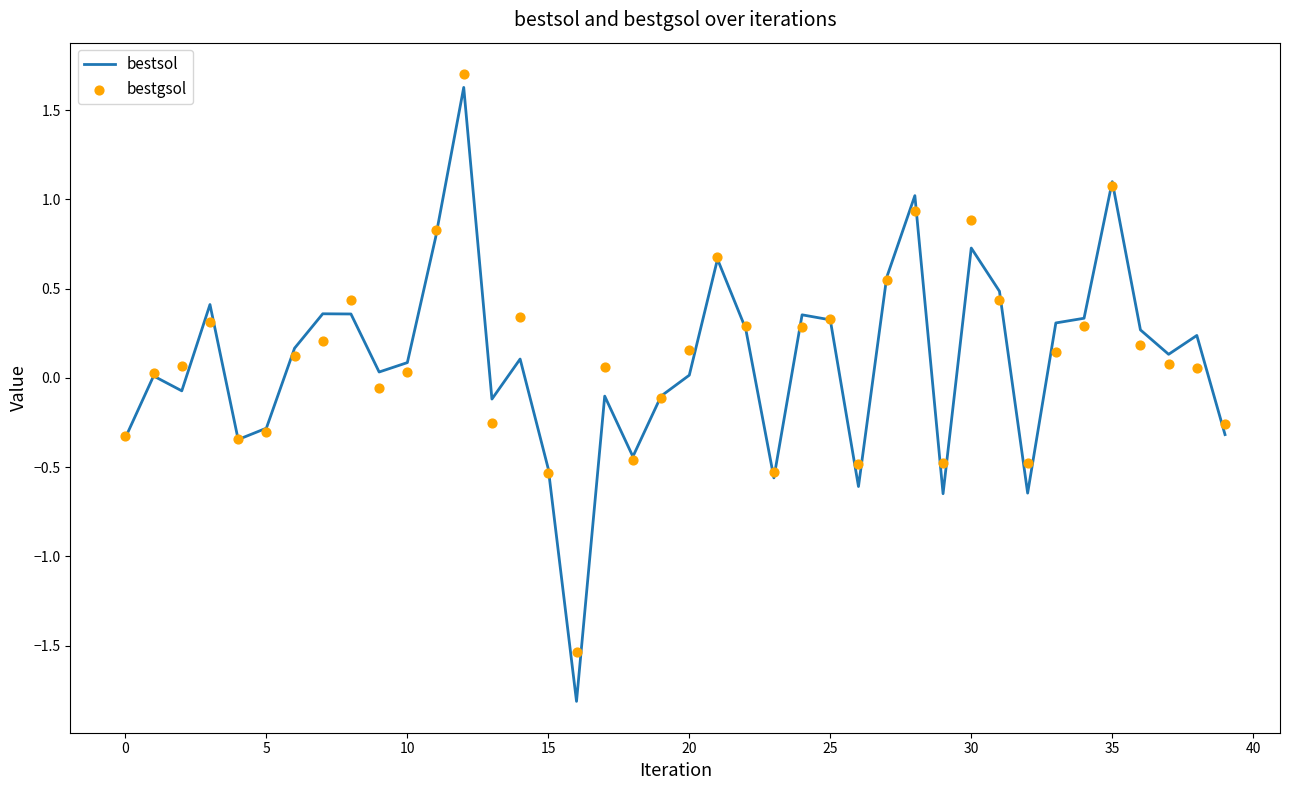

Which series contains the highest Y value?

bestgsol